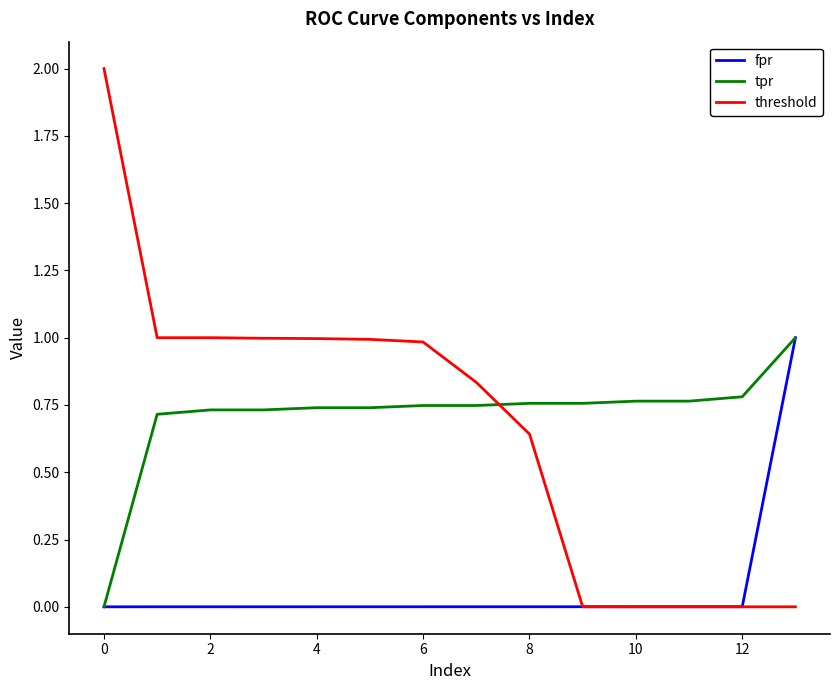

Does the chart display data point markers on the line(s)?

No